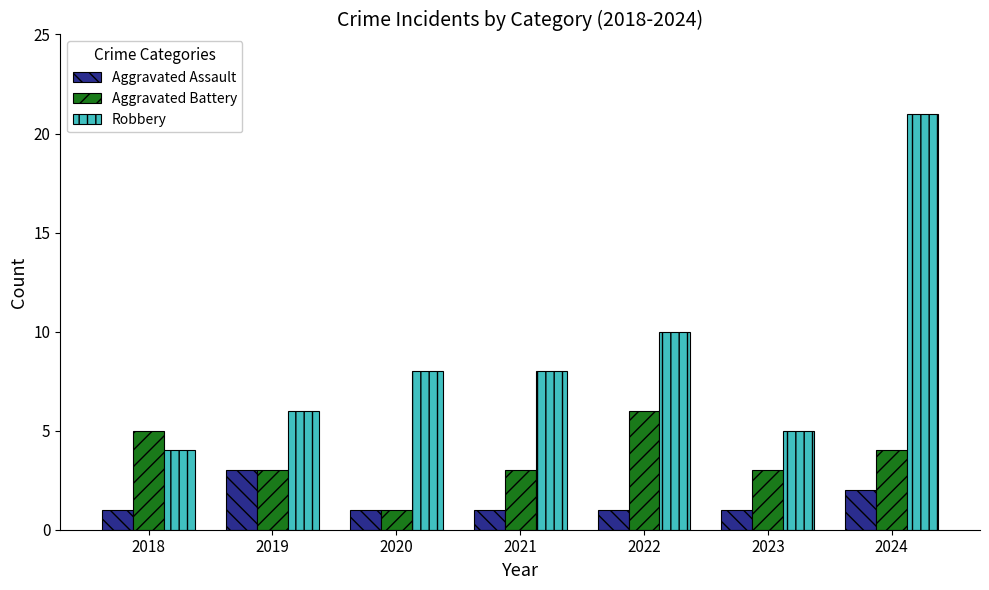

Count the number of data series in this chart.

3